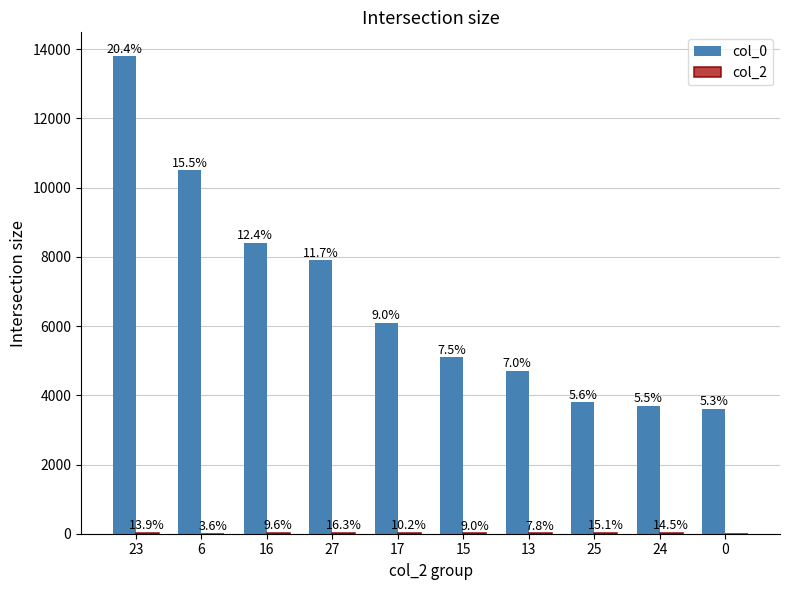

How many groups of bars are there?

10